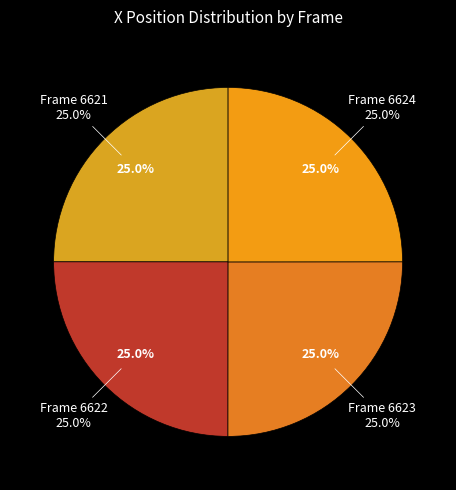

To the nearest percent, what is the combined percentage of Frame 6623 and Frame 6621?

50%